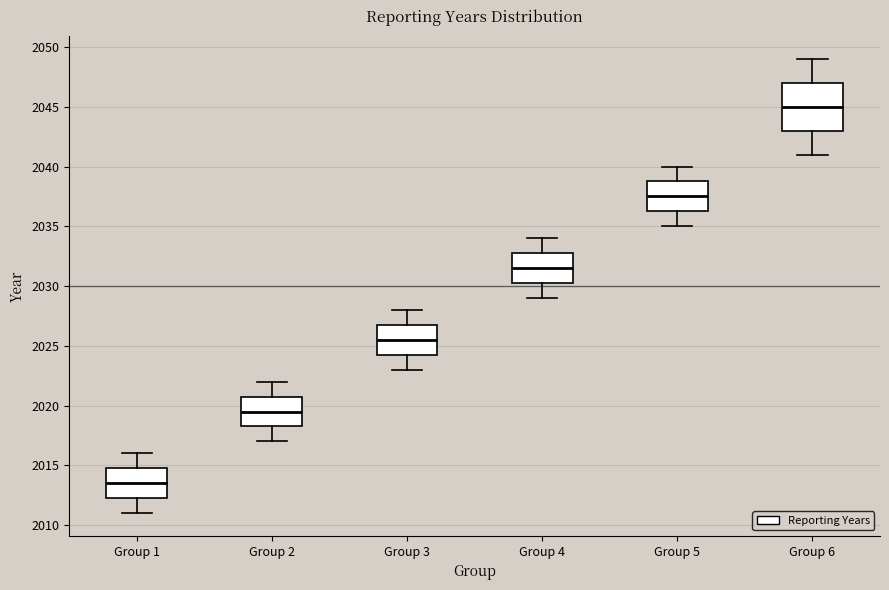

Reading left to right, transcribe this box plot: for each box, give where its median line is, the range the box spans, and where its two whiskers end, as read against the y-axis. The values are not printed on the chart, so give them approximately, as read against the axis.

Group 1: median 2013.5, box 2012.5 to 2015.0, whiskers 2011.0 to 2016.0
Group 2: median 2019.5, box 2018.5 to 2021.0, whiskers 2017.0 to 2022.0
Group 3: median 2025.5, box 2024.5 to 2027.0, whiskers 2023.0 to 2028.0
Group 4: median 2031.5, box 2030.5 to 2033.0, whiskers 2029.0 to 2034.0
Group 5: median 2037.5, box 2036.5 to 2039.0, whiskers 2035.0 to 2040.0
Group 6: median 2045.0, box 2043.0 to 2047.0, whiskers 2041.0 to 2049.0